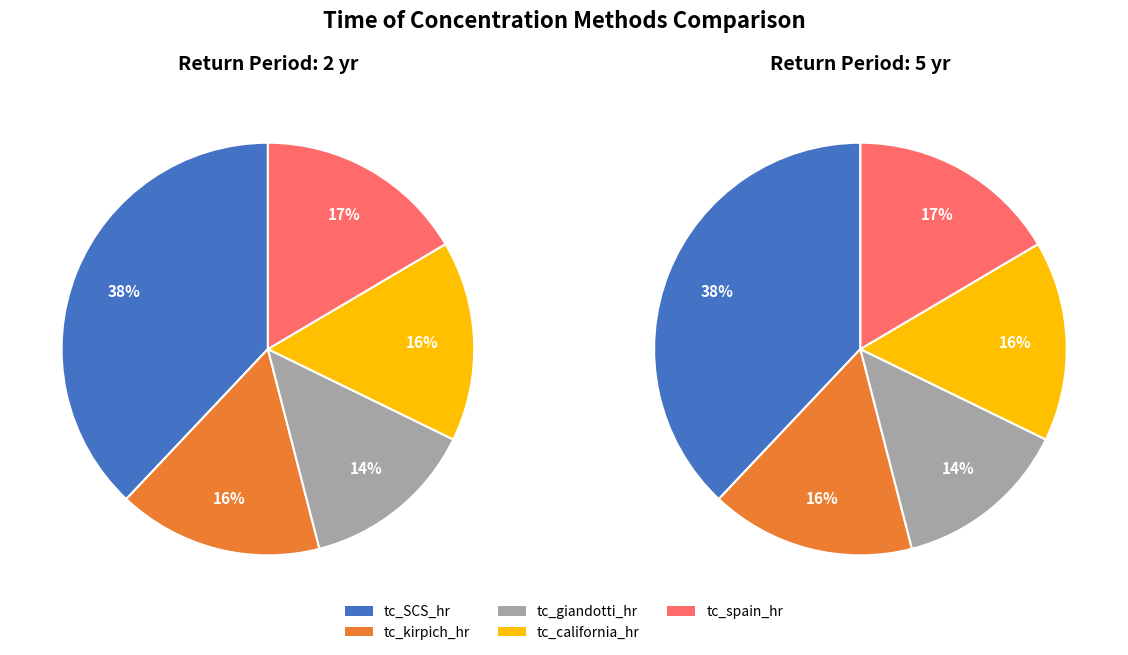

To the nearest percent, what is the average slice percentage?

20%